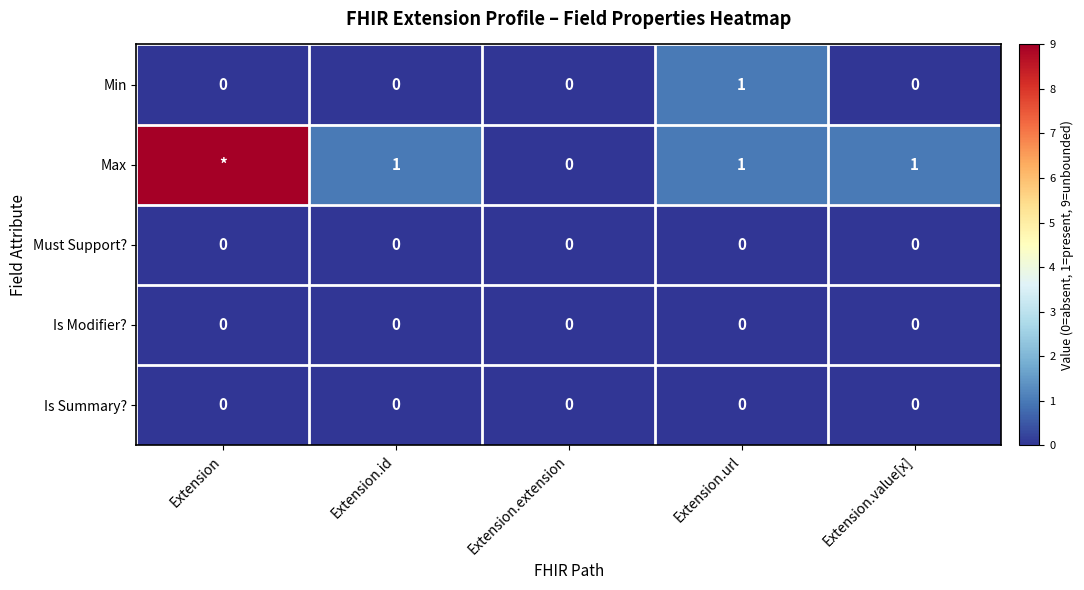

Is the value of Must Support? at Extension.id greater than the value of Max at Extension.id?

No